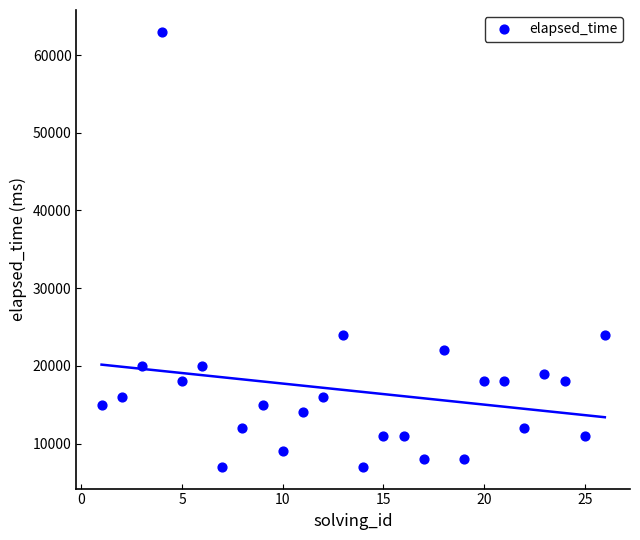

What is the range of X values (max minus min)?

25